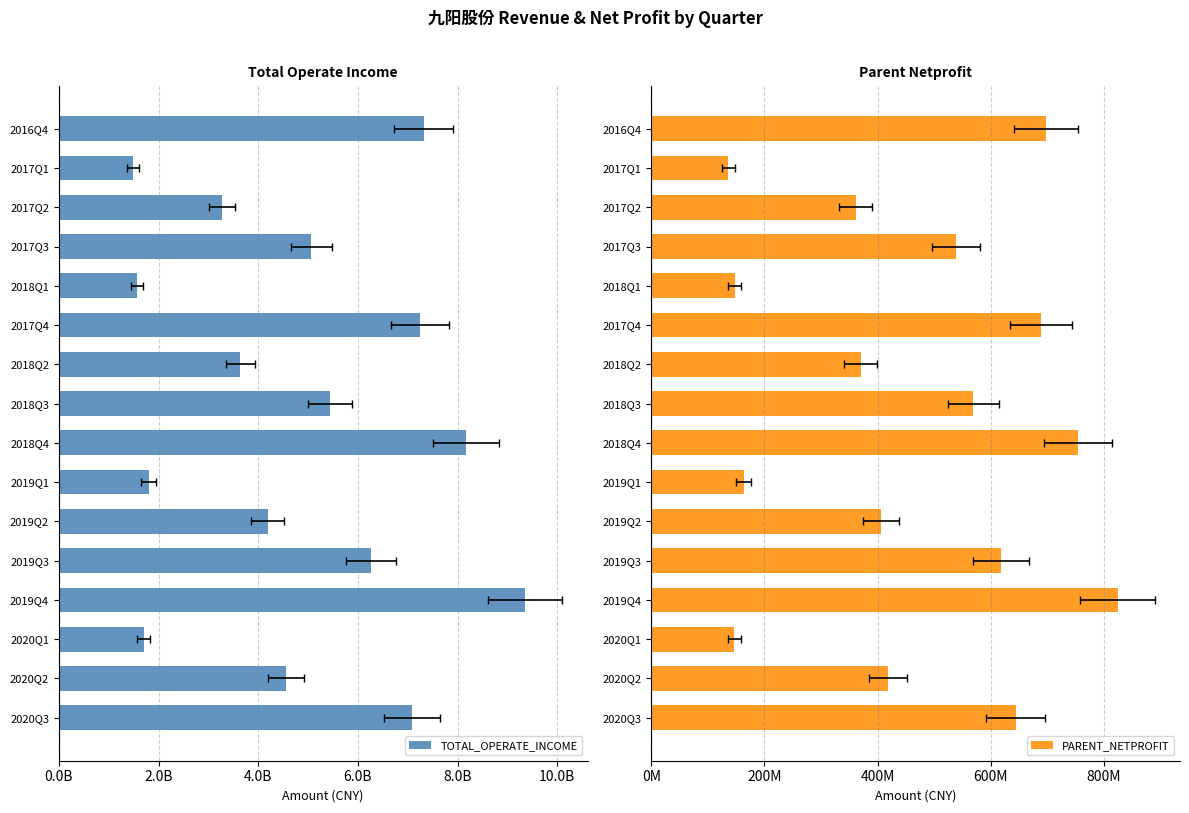

How many data points in TOTAL_OPERATE_INCOME are above 5065883183?

8